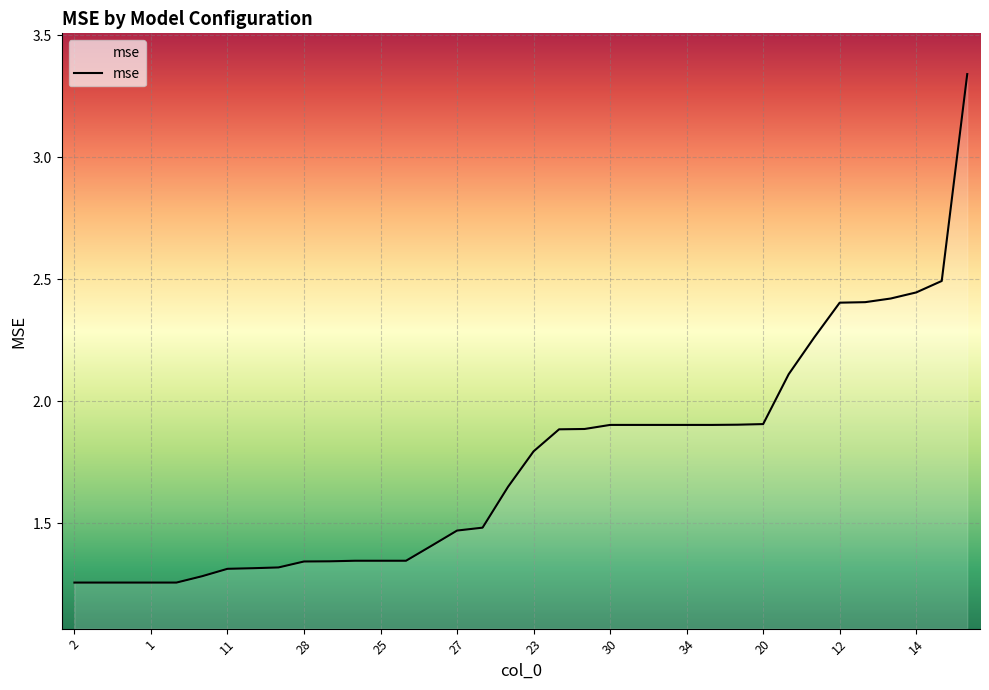

What is the difference between the maximum and minimum values?

2.1